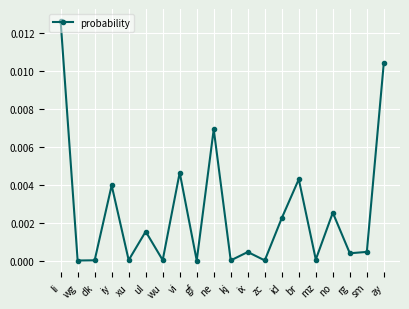

How many series are shown in this chart?

1